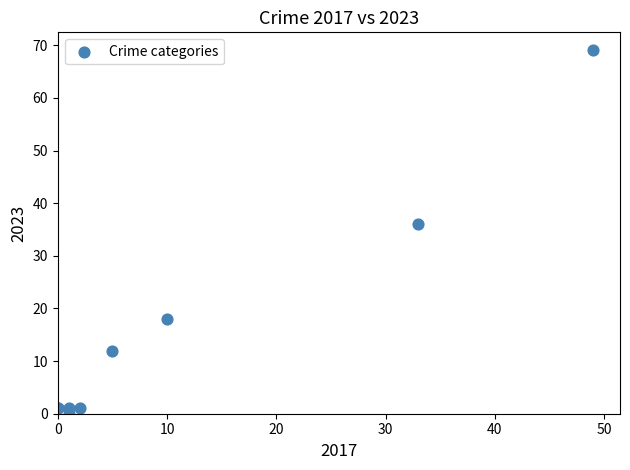

What Y value in the scatter plot is closest to 34?

36